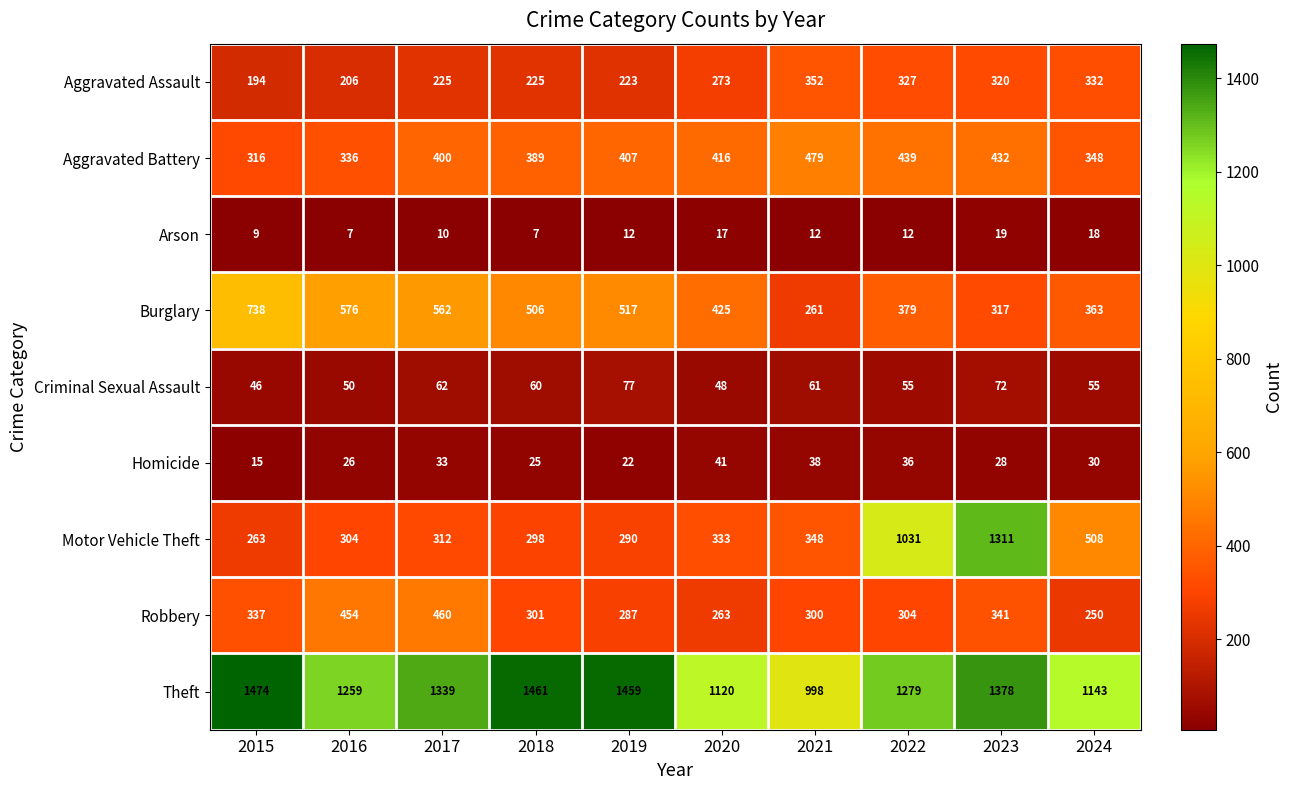

How many categories are shown in the chart?

10